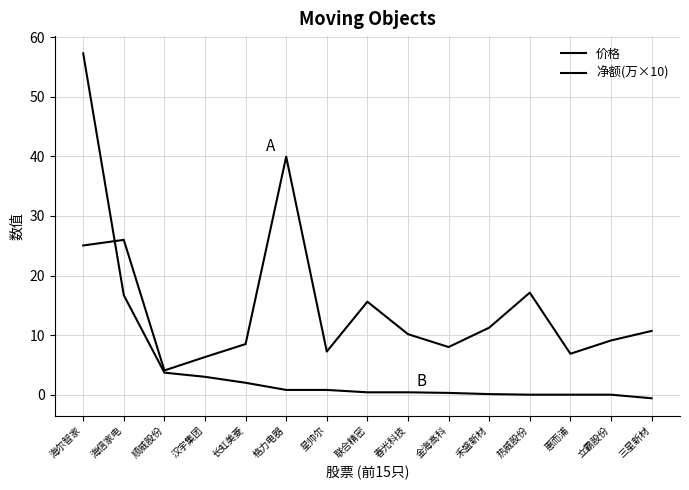

At which label is 价格 closest to 22?

海尔智家